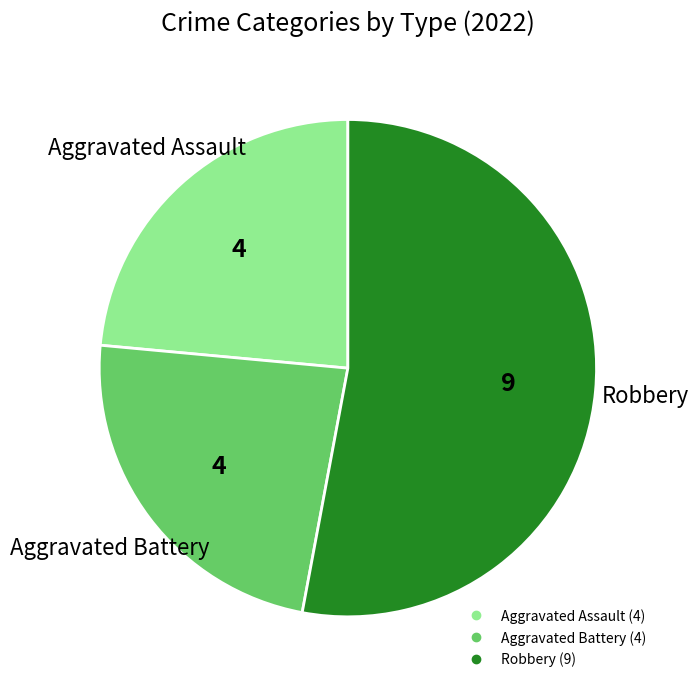

Is there a majority slice in this chart?

Yes